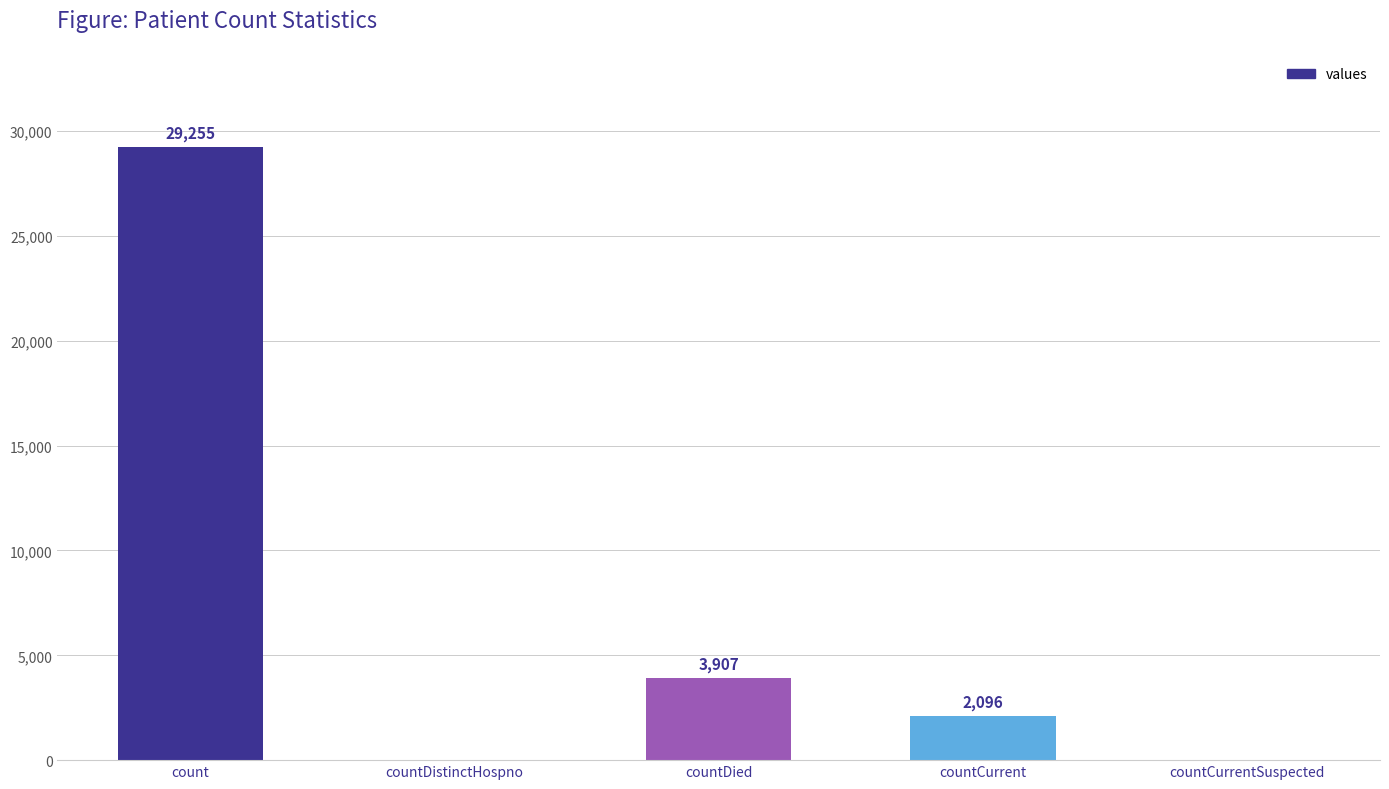

What is the sum of all values?

35258